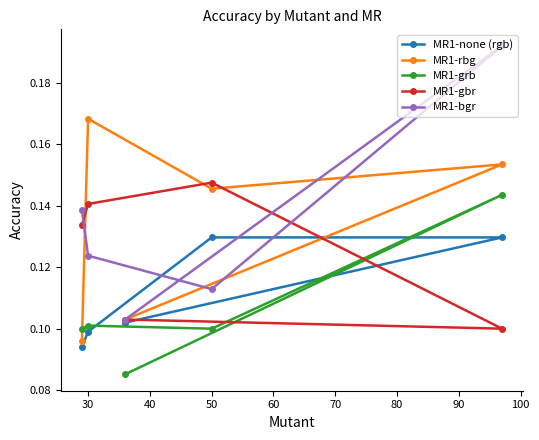

Count the MR1-grb values in the range 0 to 1.

5